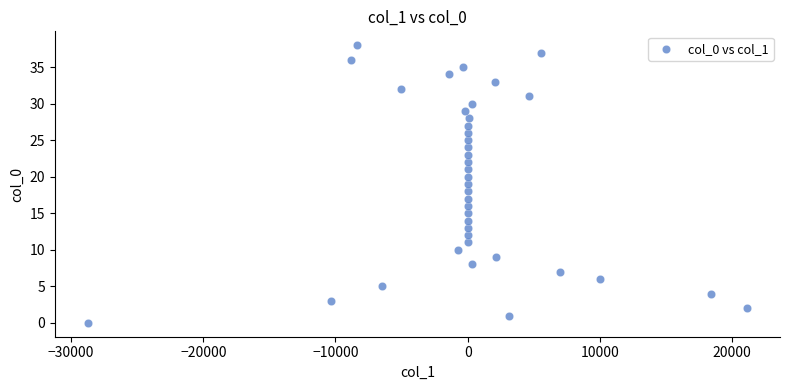

What is the range of Y values (max minus min)?

38